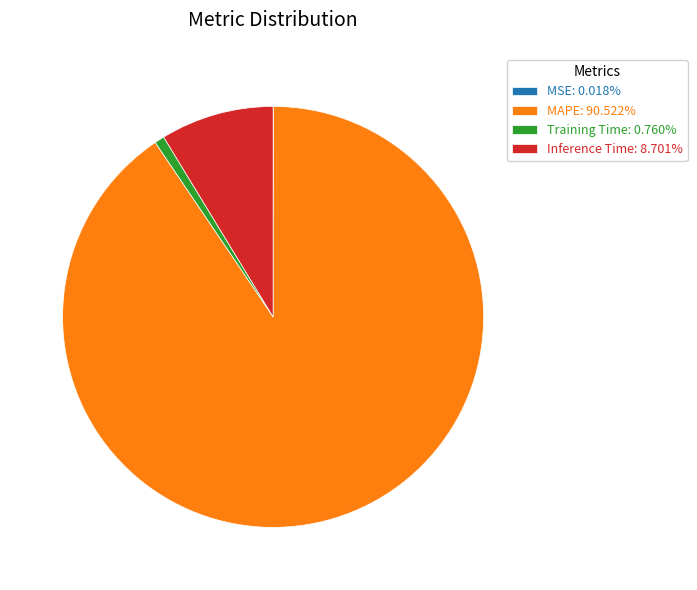

Does MAPE account for over 50% of the chart?

Yes